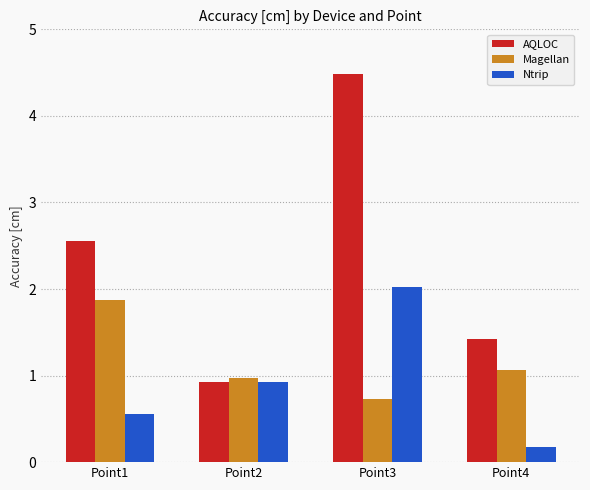

Reading left to right, list all the values displayed in this chart.

AQLOC: 2.6	0.9	4.5	1.4
Magellan: 1.9	1.0	0.7	1.1
Ntrip: 0.6	0.9	2.0	0.2